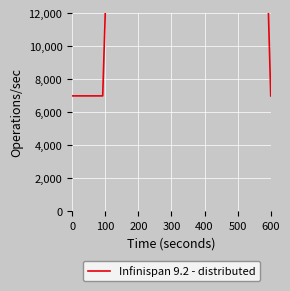

Is it true that the value at 23 is 23256.6?

False